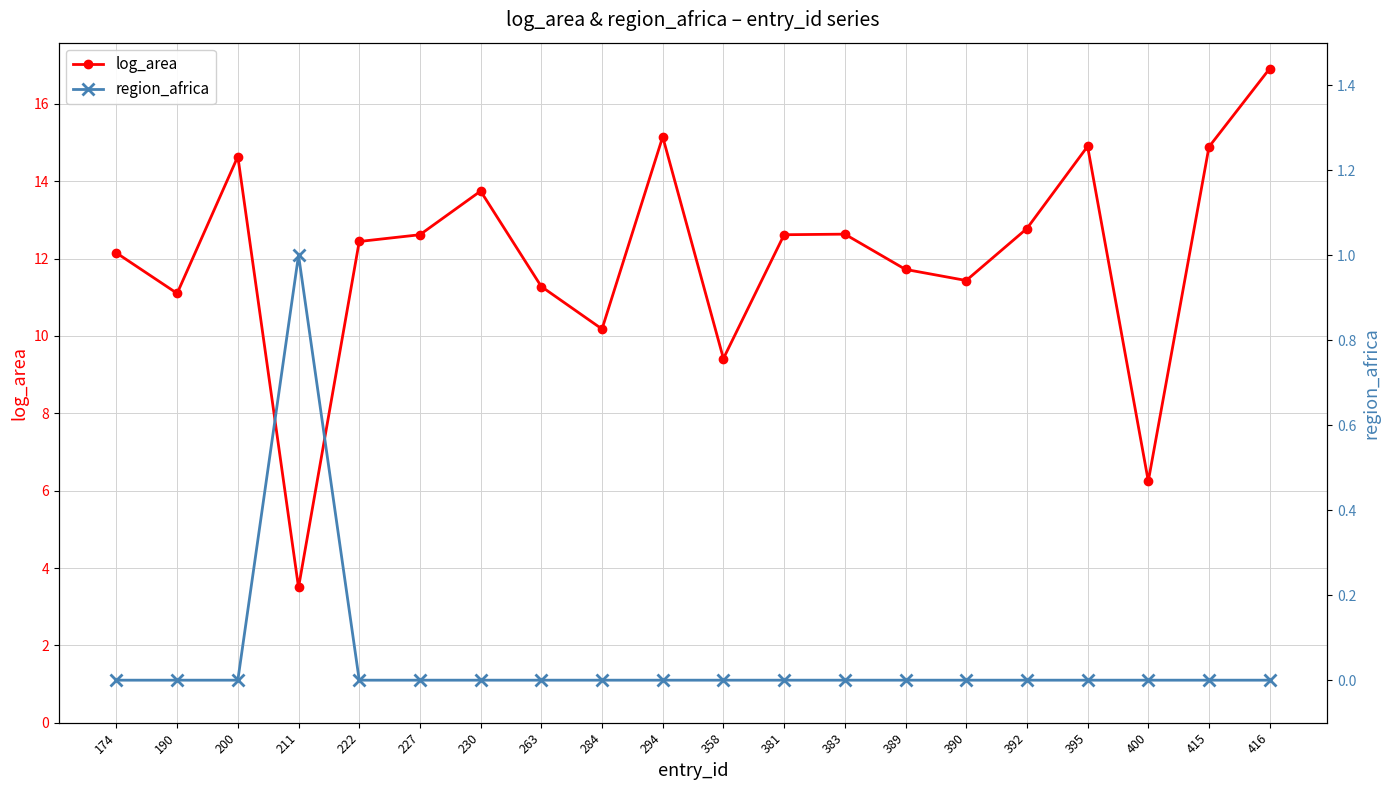

Which label corresponds to the smallest value in the chart?

174